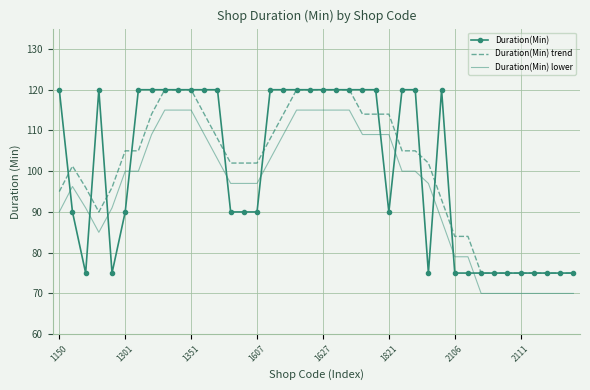

What is the maximum value shown in the chart?

120.0